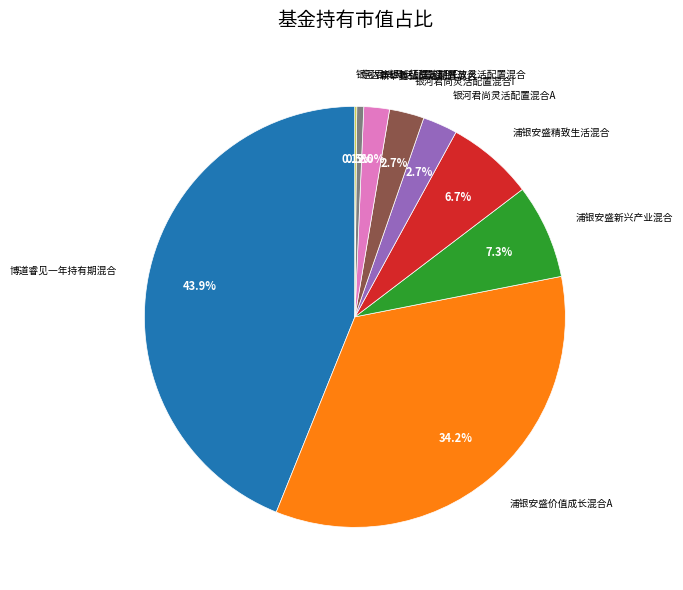

The 博道睿见一年持有期混合 slice represents 56% of the pie. True or false?

False